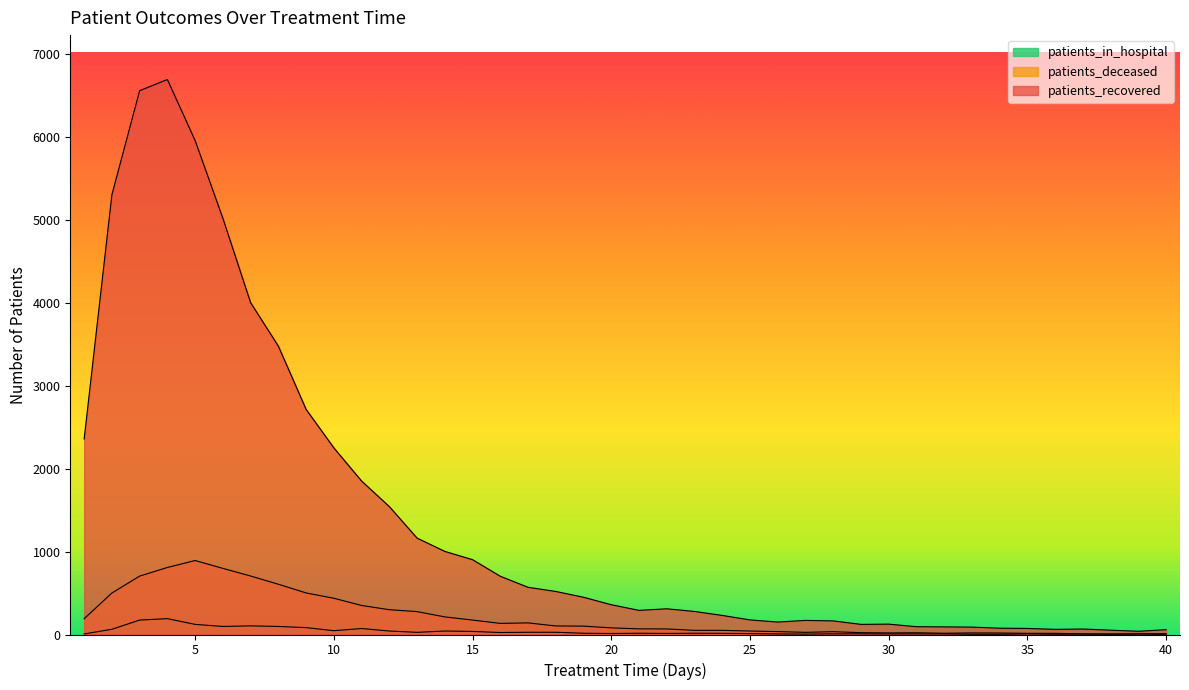

Which category has the highest value across all series?

4